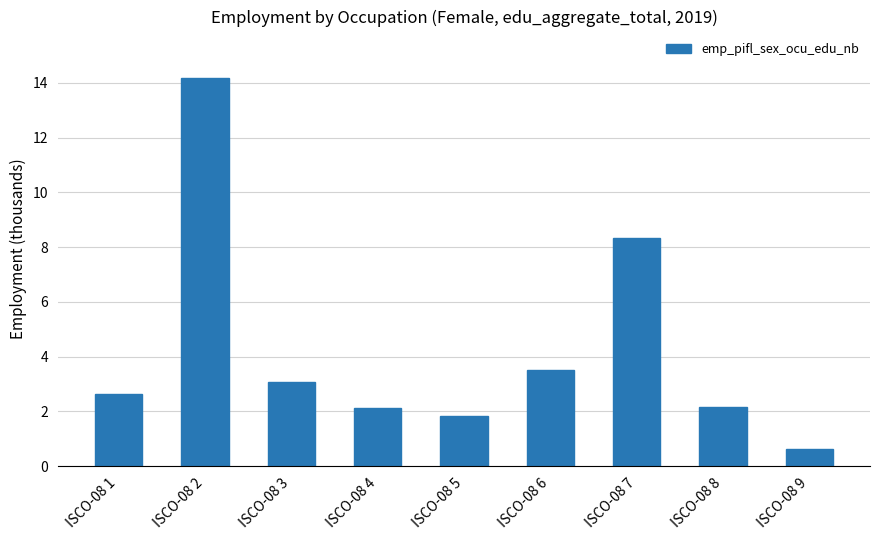

Where is the data nearest to the value 7?

ISCO-08 7